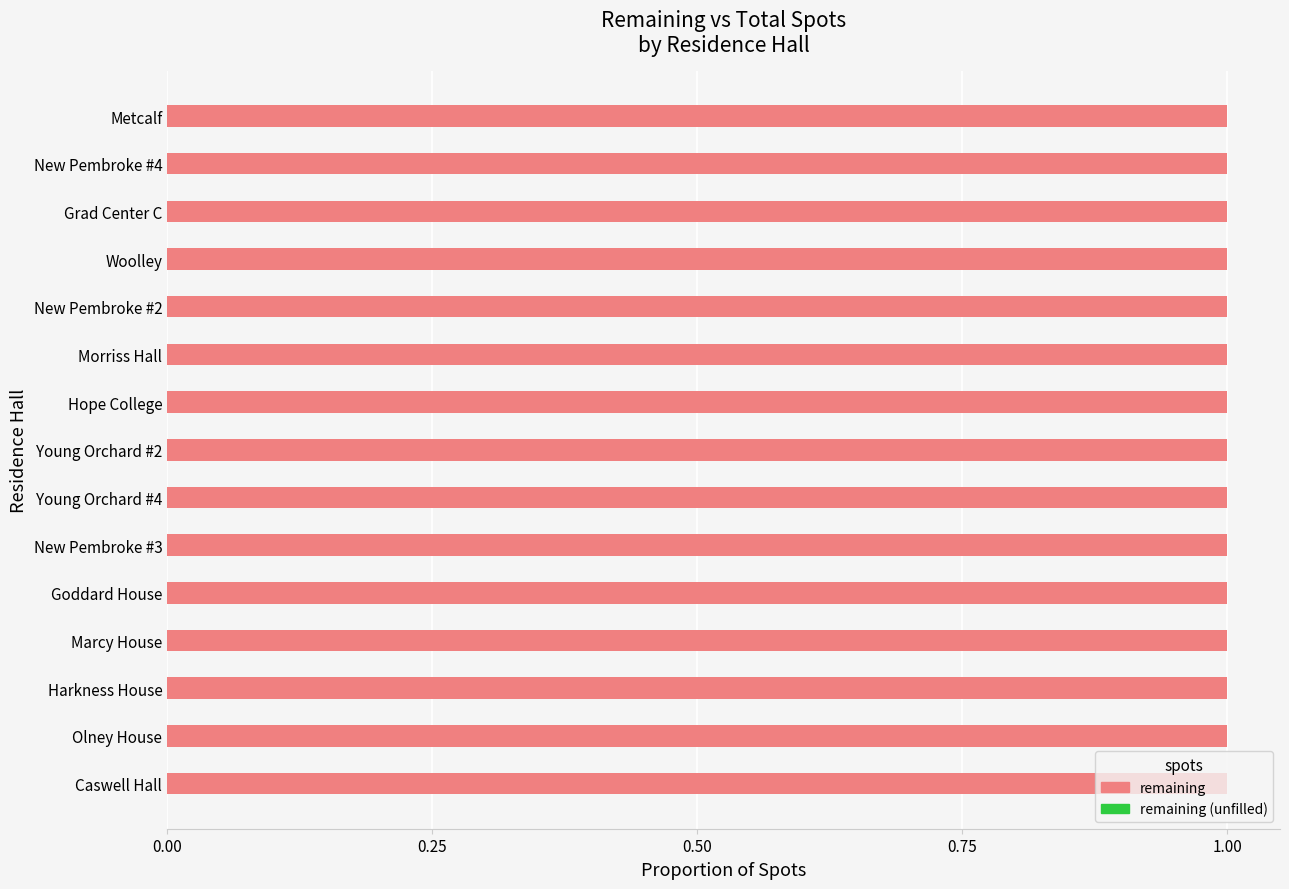

At which category is the sum across all series the highest?

Metcalf